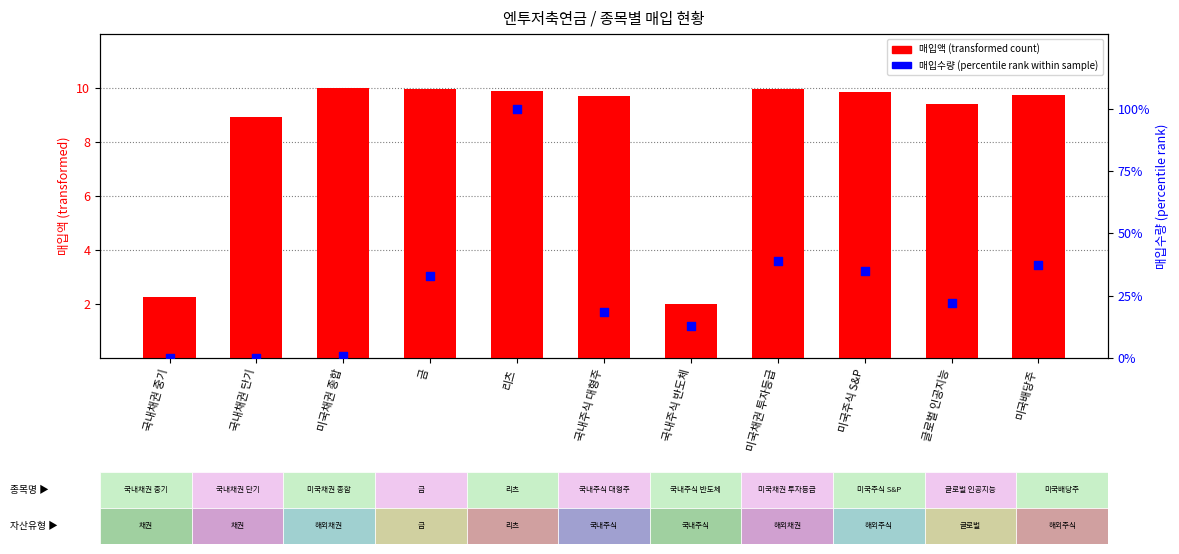

At how many categories does at least one series exceed 45?

1